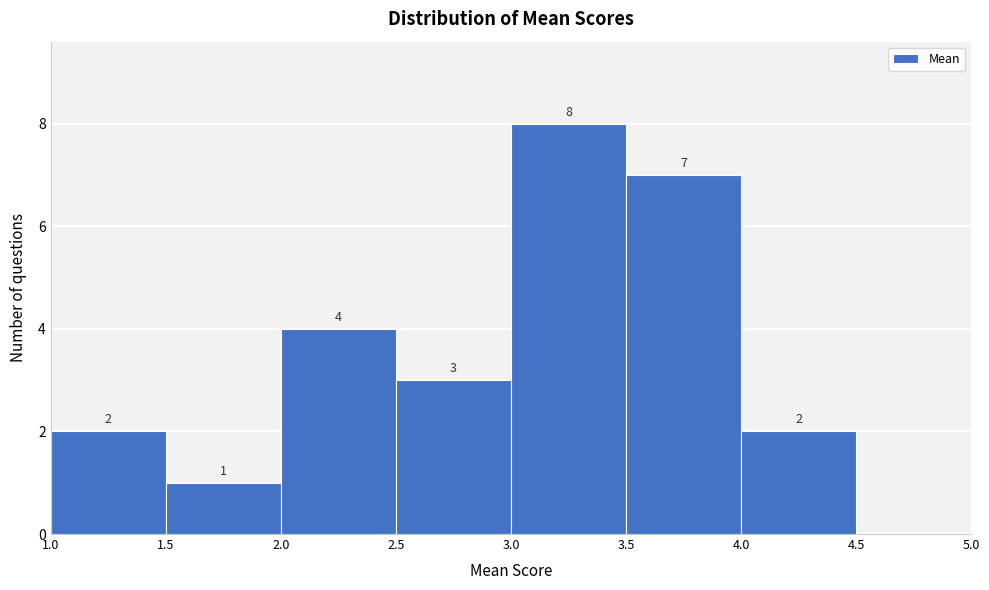

Which range on the x-axis has the tallest bar?

3.0 to 3.5